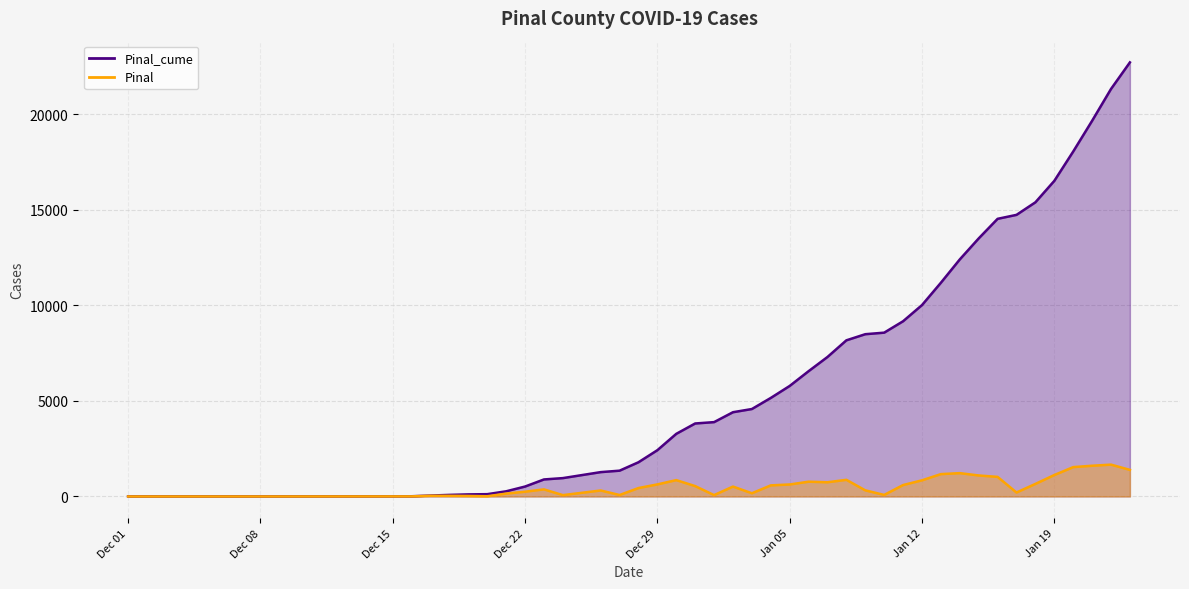

Where does the Pinal_cume series first go above 5153?

Jan 05